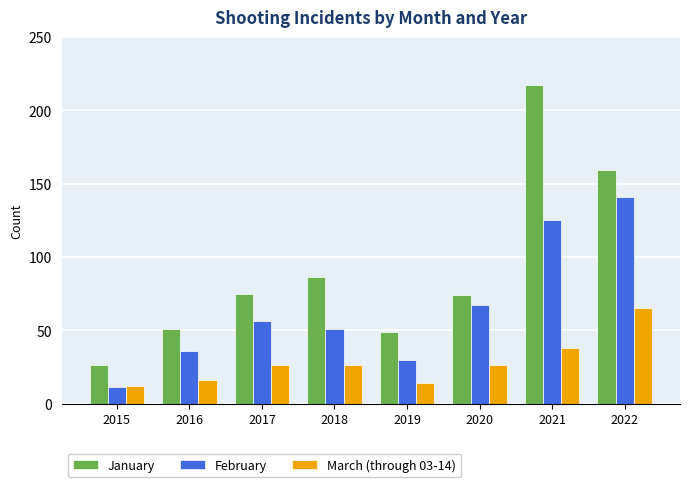

Reading right to left, what are all the values shown in this chart?

January: 159	217	74	49	86	75	51	26
February: 141	125	67	30	51	56	36	11
March (through 03-14): 65	38	26	14	26	26	16	12